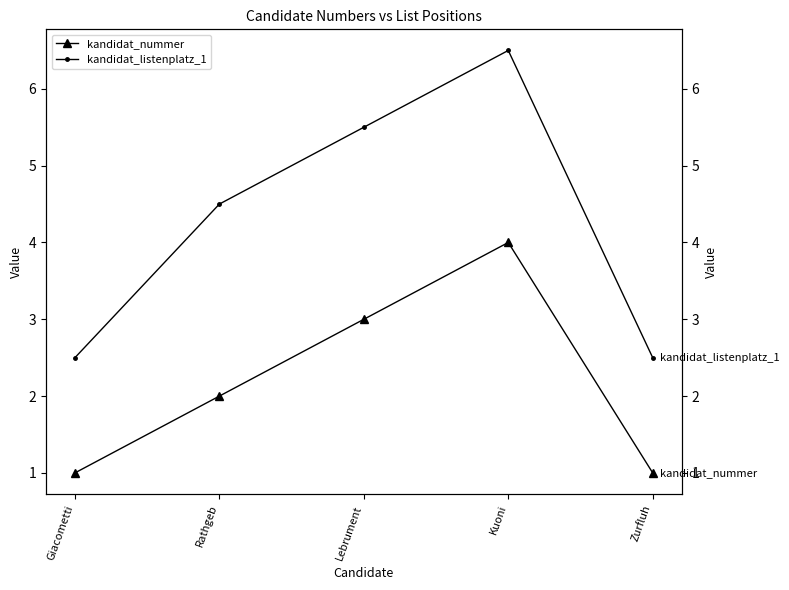

Is the value of kandidat_nummer at Rathgeb greater than the value of kandidat_listenplatz_1 at Rathgeb?

No